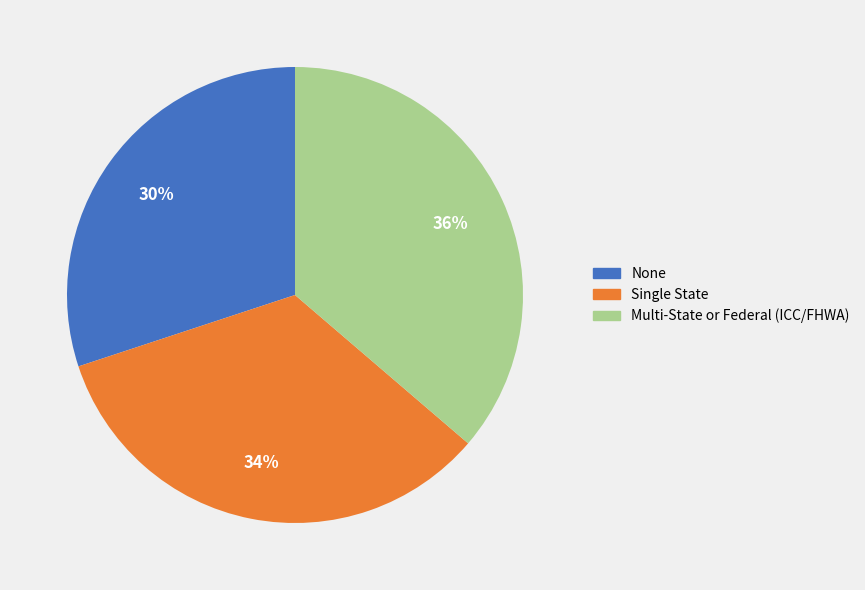

Rank the categories by value from lowest to highest.

None, Single State, Multi-State or Federal (ICC/FHWA)